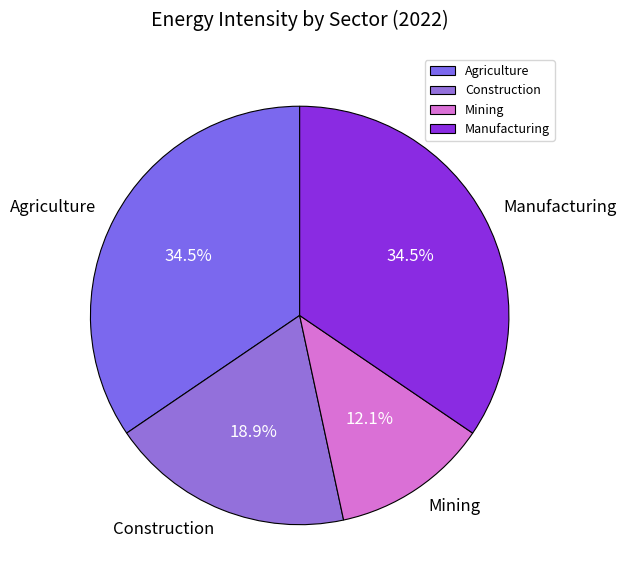

Count the number of slices in the pie.

4